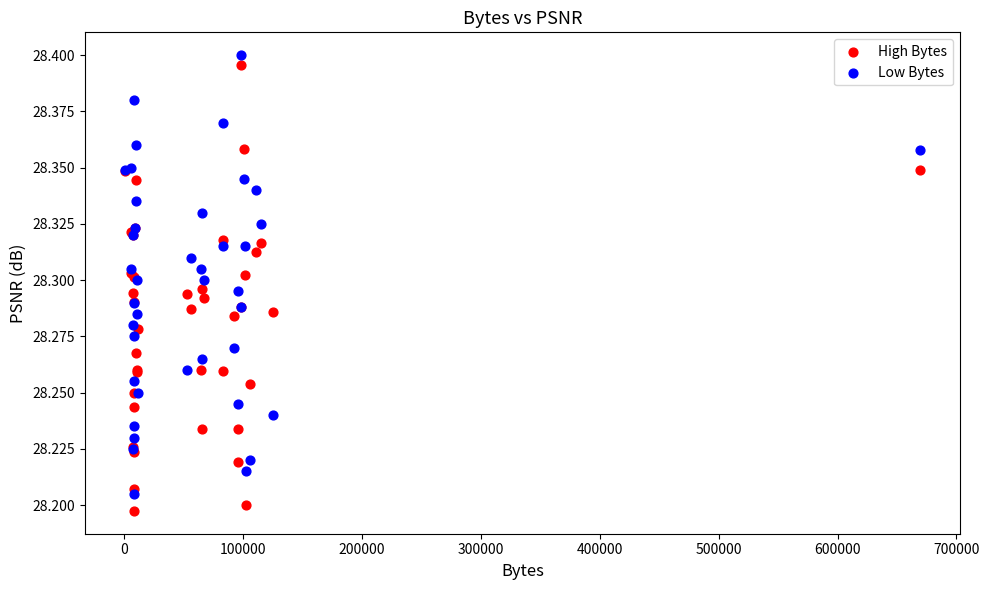

Which series has the widest spread of Y values?

High Bytes